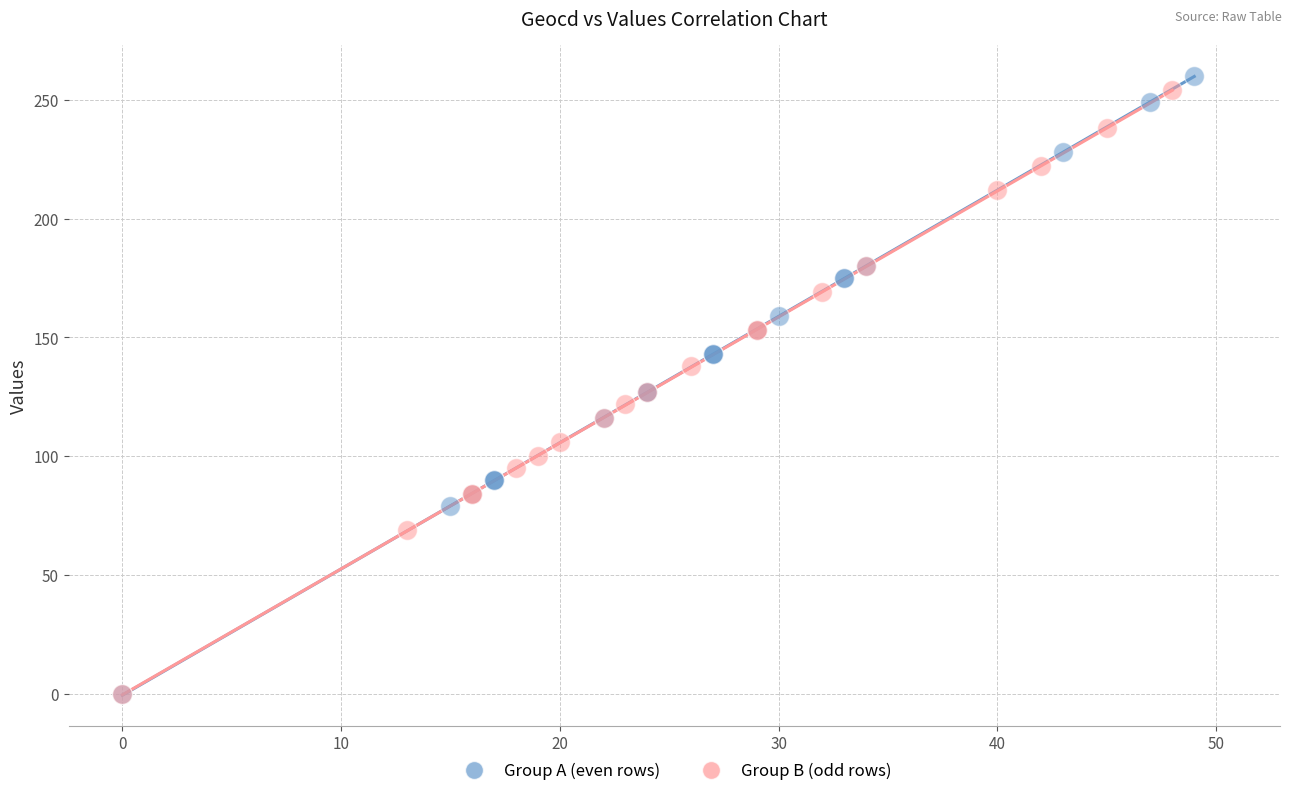

Which series has the largest Y range (max minus min)?

Group A (even rows)